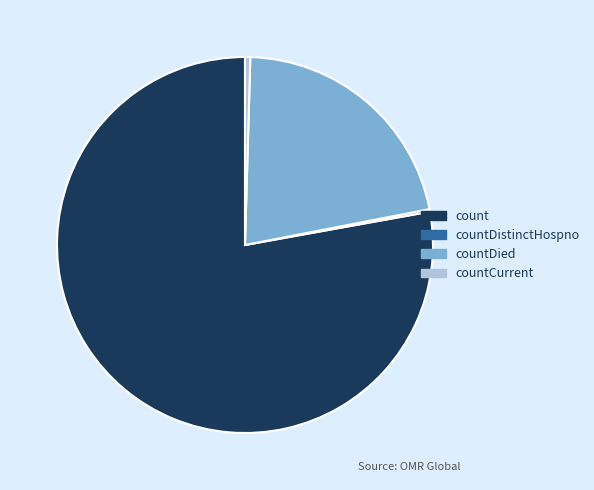

Is there any slice that represents more than half of the pie?

Yes